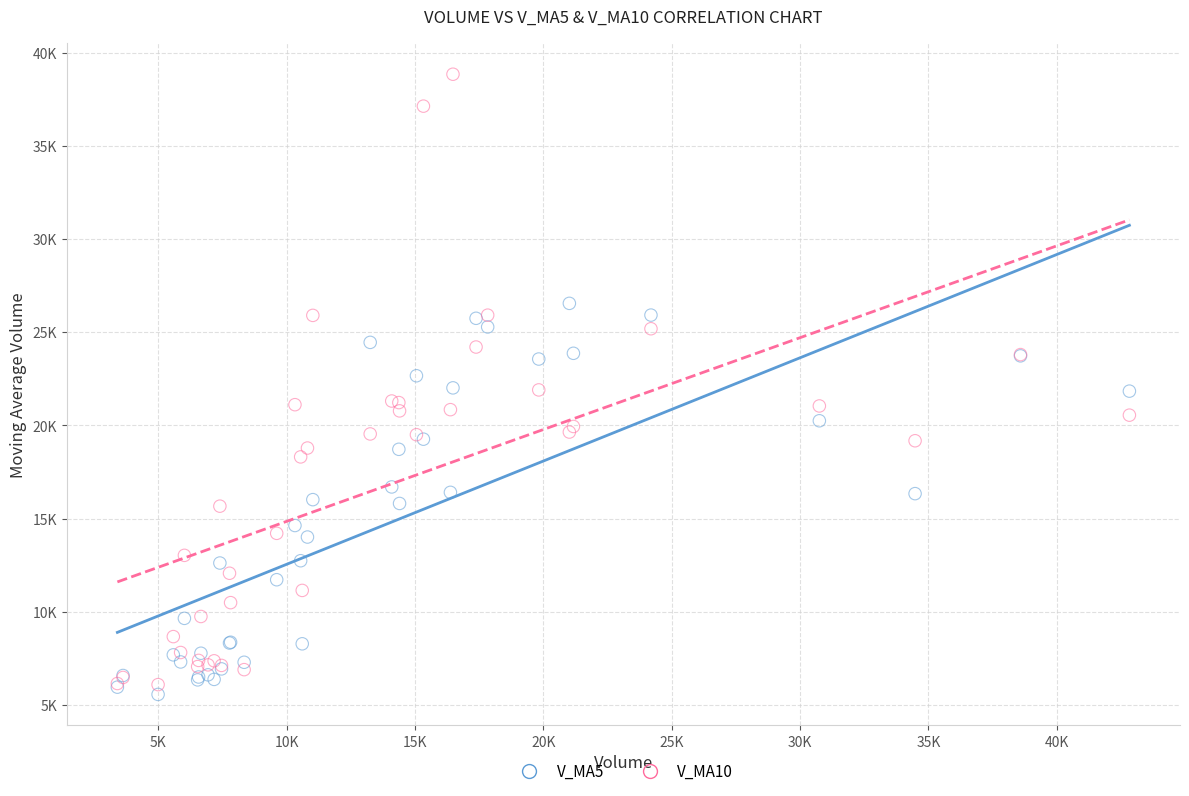

Which series contains the lowest Y value?

V_MA5